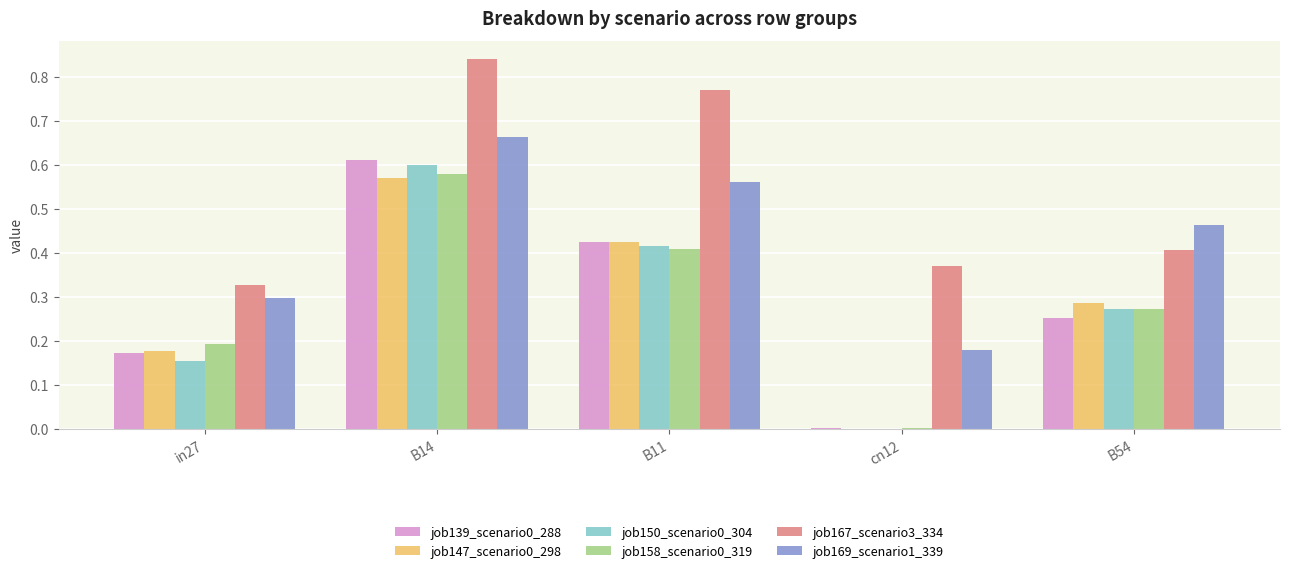

Which category has the highest value across all series?

B14